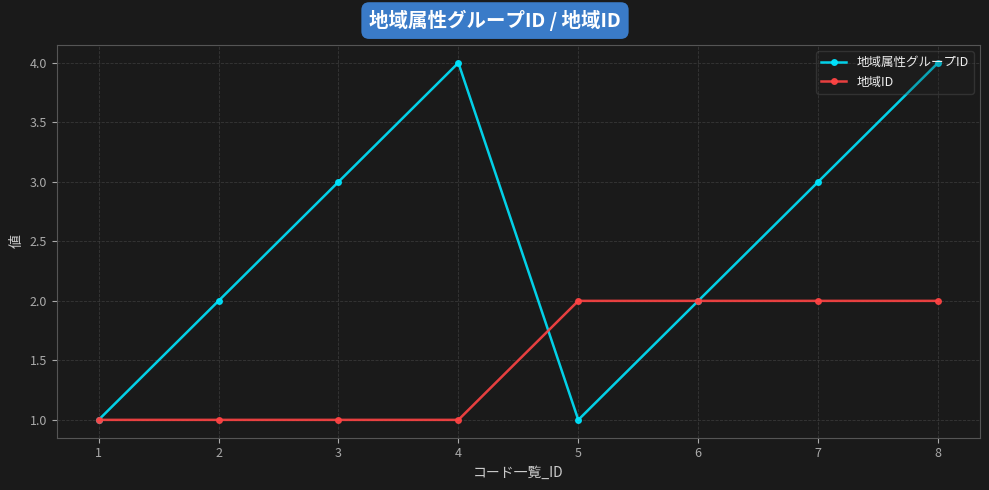

How many values in the 地域ID series are below 2?

4